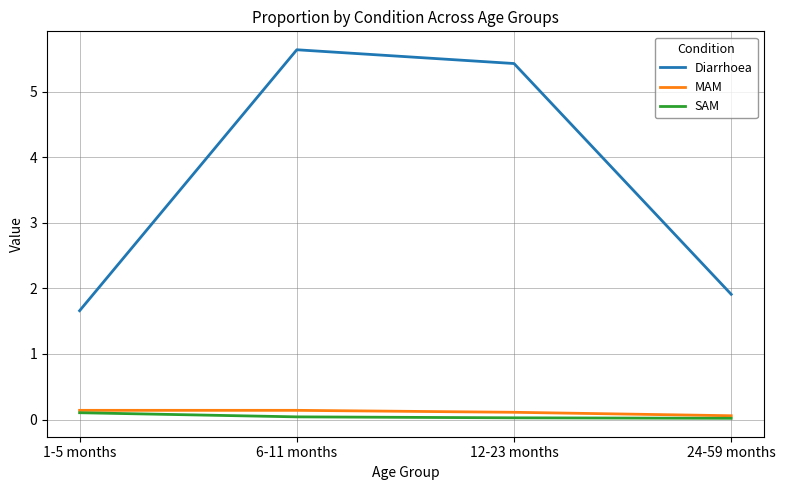

Is the value of Diarrhoea at 12-23 months greater than the value of MAM at 1-5 months?

Yes